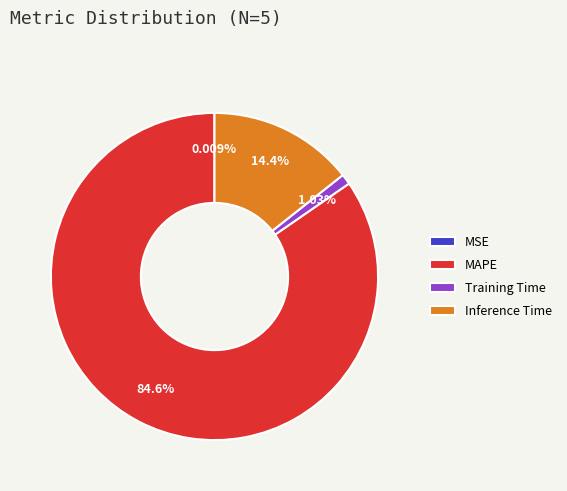

Is the sum of Inference Time and MAPE greater than half?

Yes